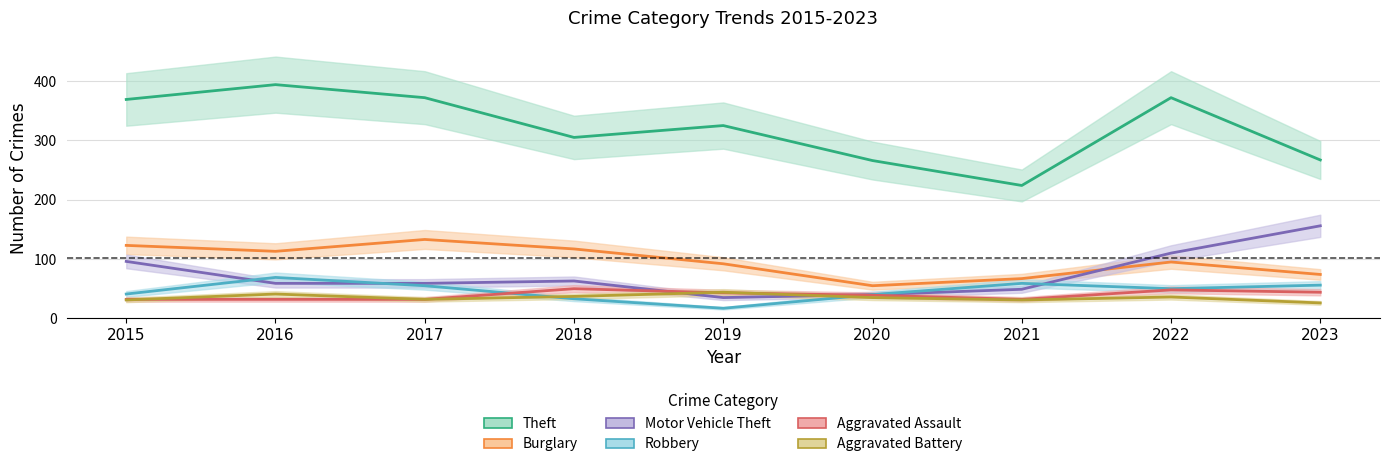

What is the average value of the Robbery series?

47